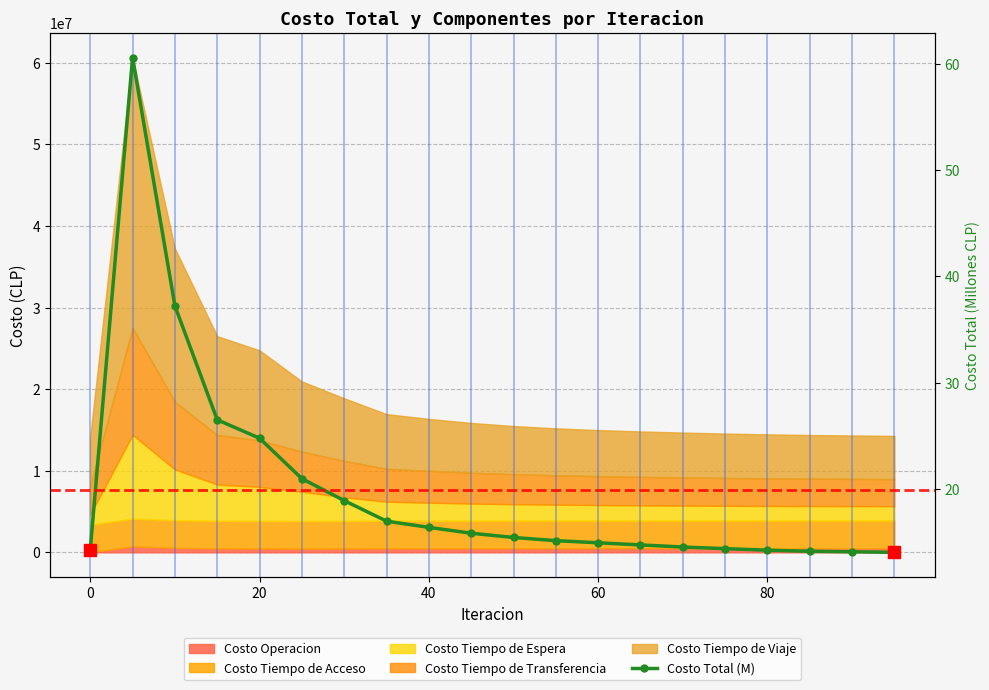

Does the chart have visible grid lines?

Yes